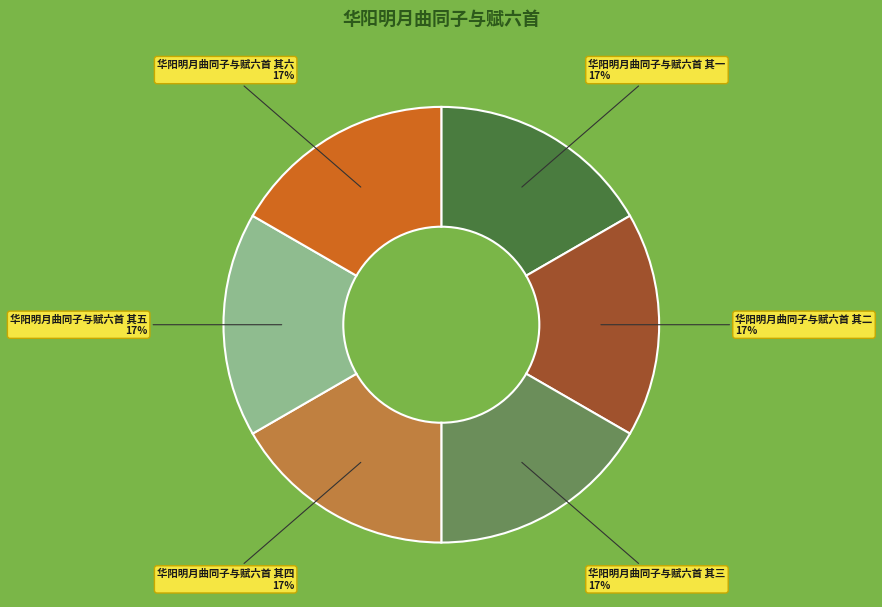

What percentage is the 华阳明月曲同子与赋六首 其六 slice, to the nearest percent?

17%